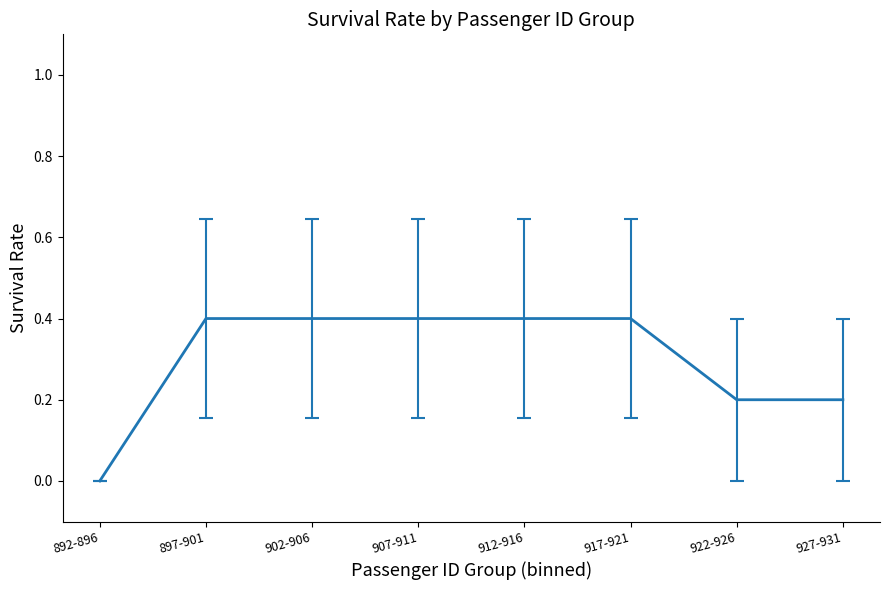

Count the values in the range 0 to 1.

8